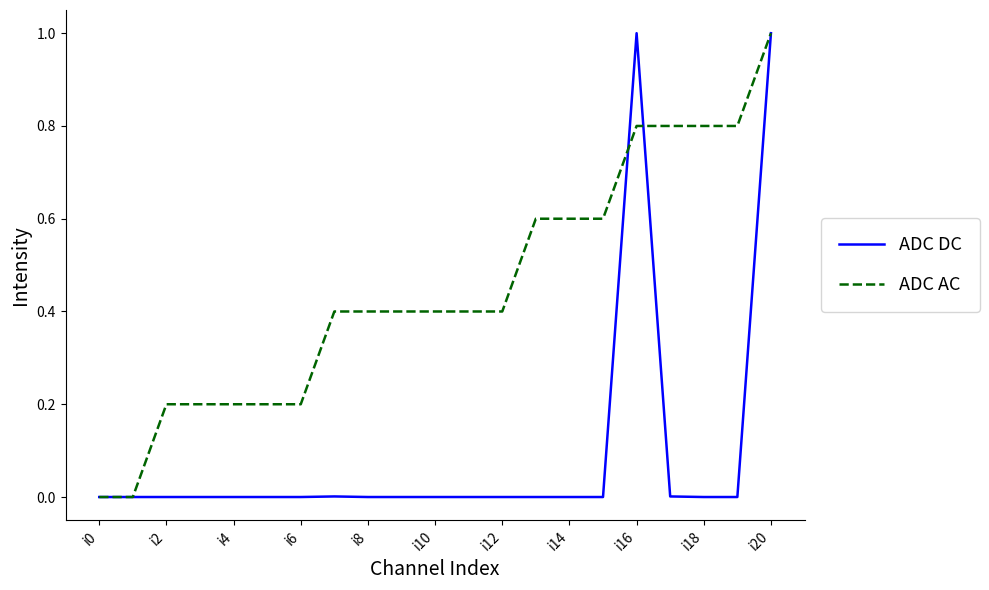

Rank the series by their average value, from highest to lowest.

ADC AC, ADC DC